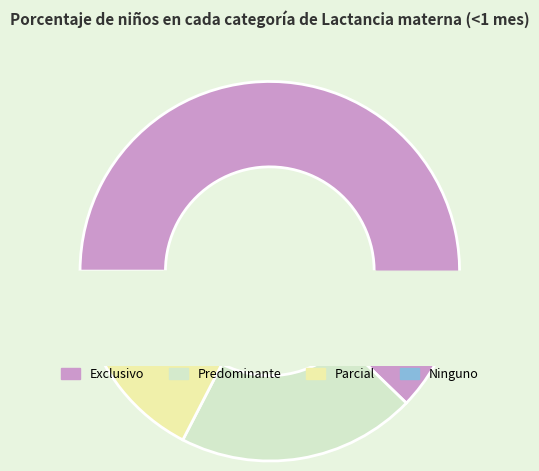

True or false: Parcial accounts for 24% of the total.

False